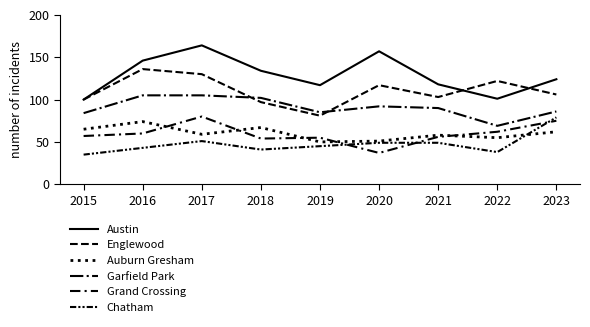

Which series has the largest total across all categories?

Austin